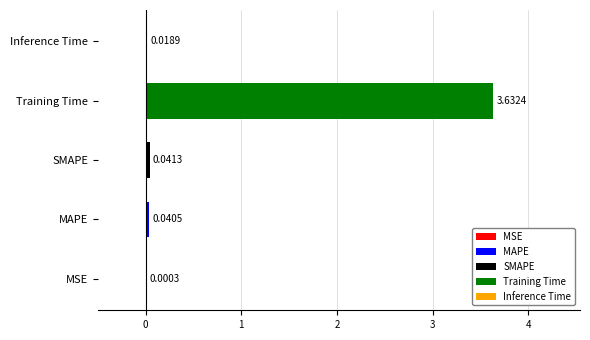

Where is the data nearest to the value 1?

SMAPE